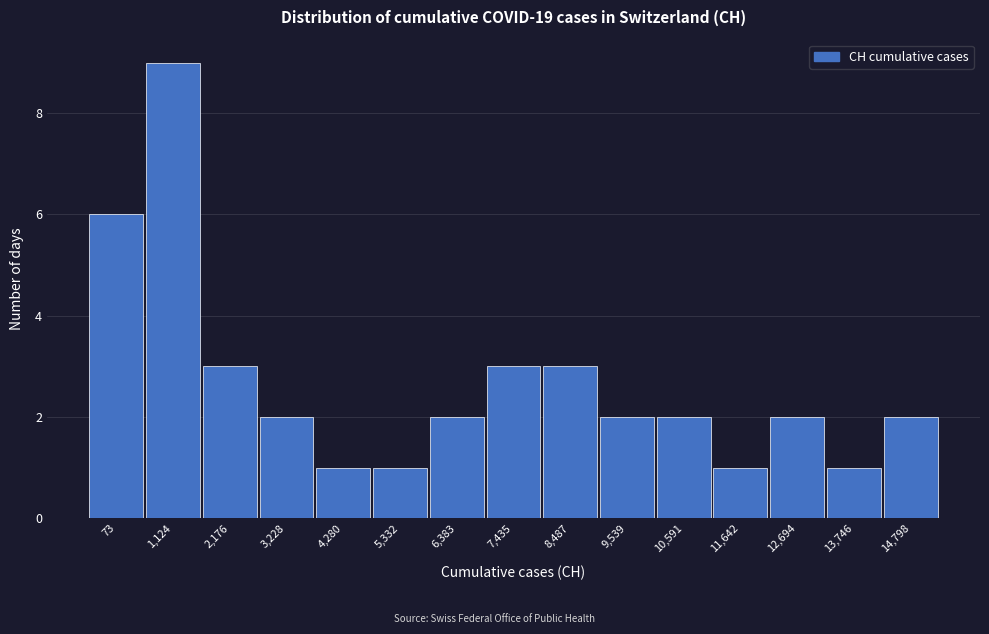

Reading left to right, extract all data points from this chart.

6	9	3	2	1	1	2	3	3	2	2	1	2	1	2